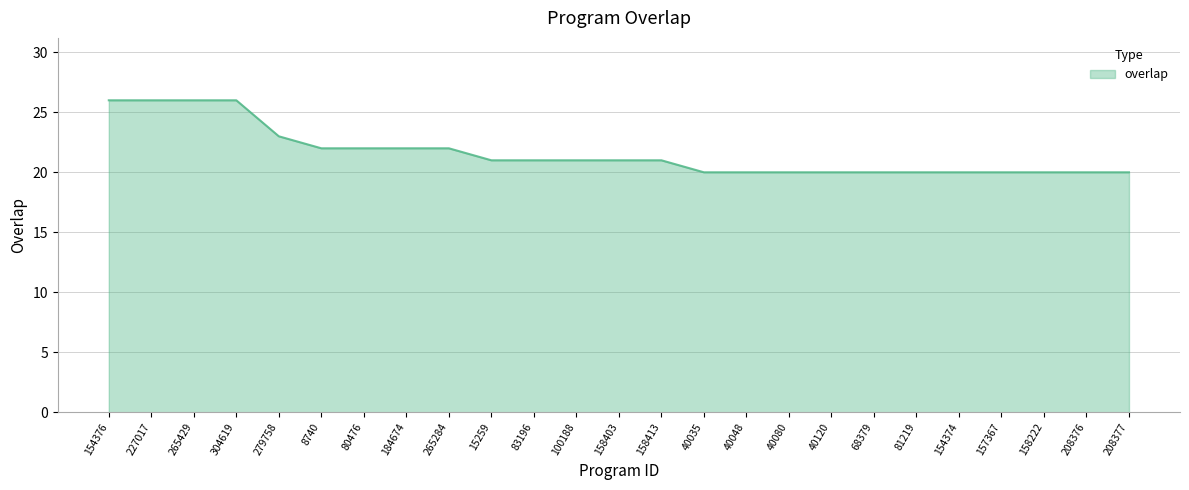

Does the chart display data point markers on the line(s)?

No